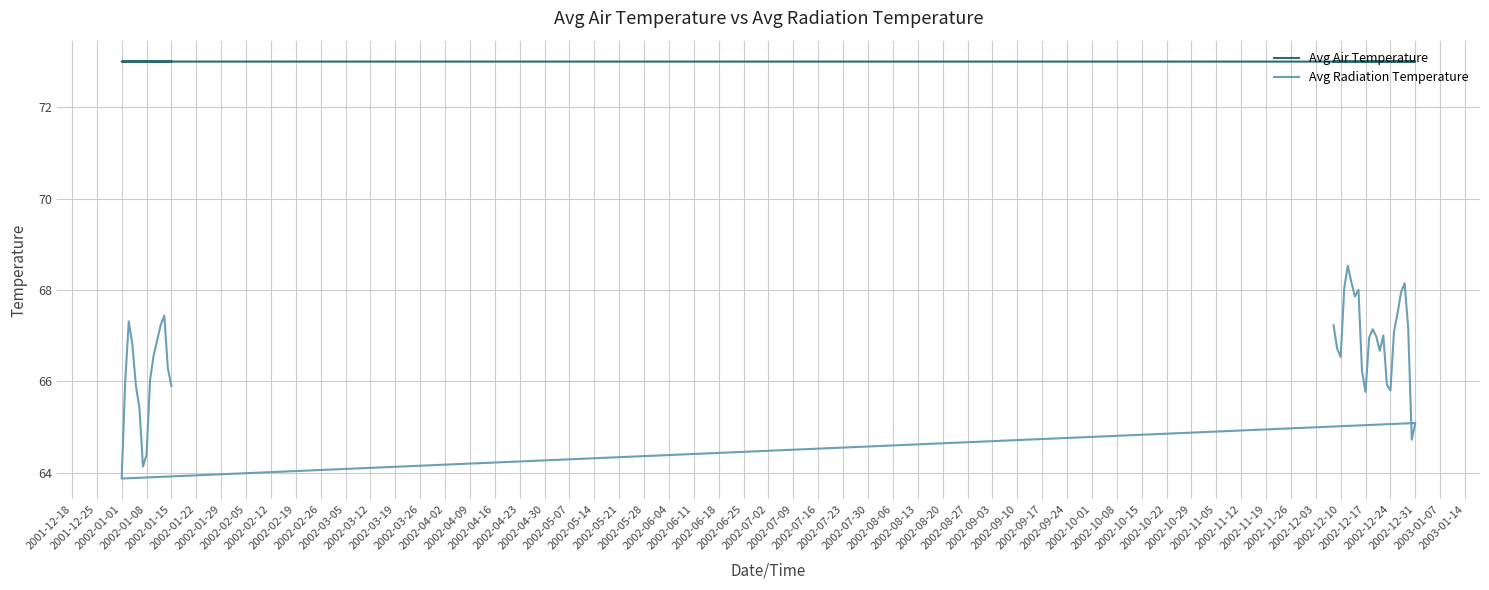

What position from the left is 2002-08-27?

37